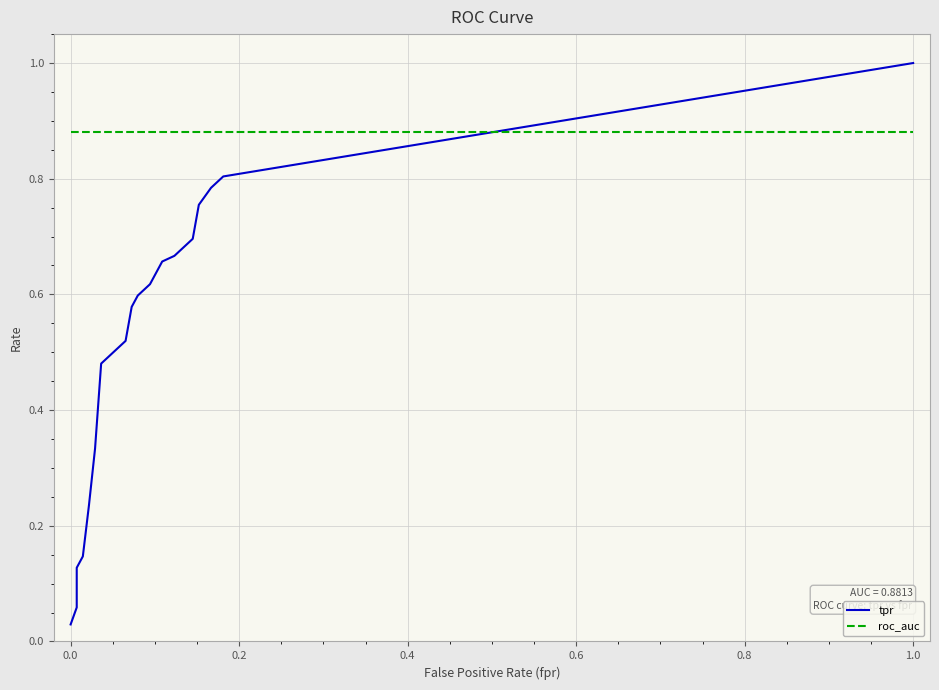

Which series has the largest total across all categories?

roc_auc